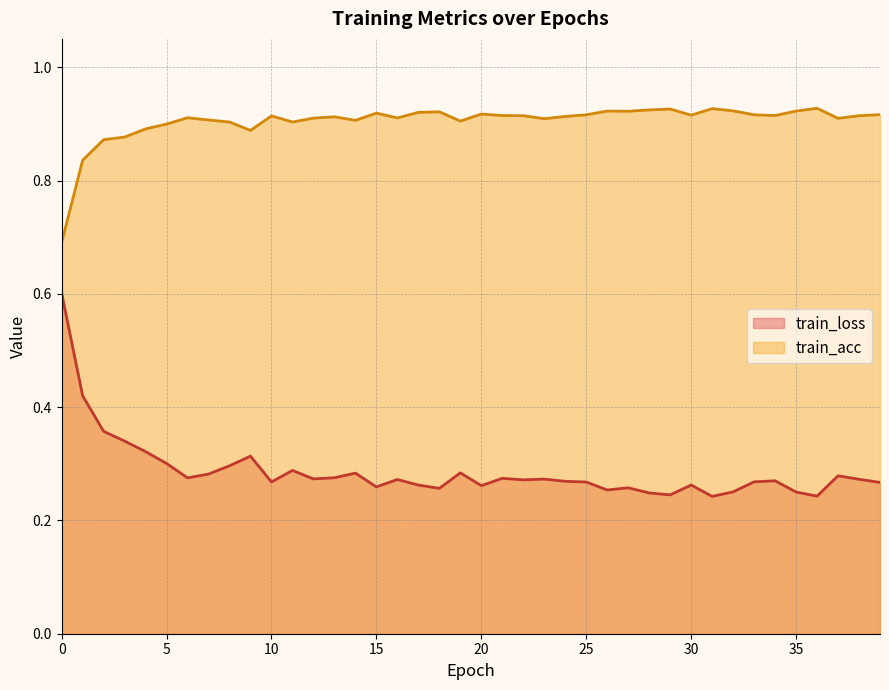

List the labels in order of train_acc value, largest first.

36, 31, 29, 28, 32, 26, 35, 27, 18, 17, 15, 20, 39, 33, 25, 30, 34, 21, 22, 38, 10, 24, 13, 6, 16, 12, 37, 23, 7, 14, 19, 8, 11, 5, 4, 9, 3, 2, 1, 0